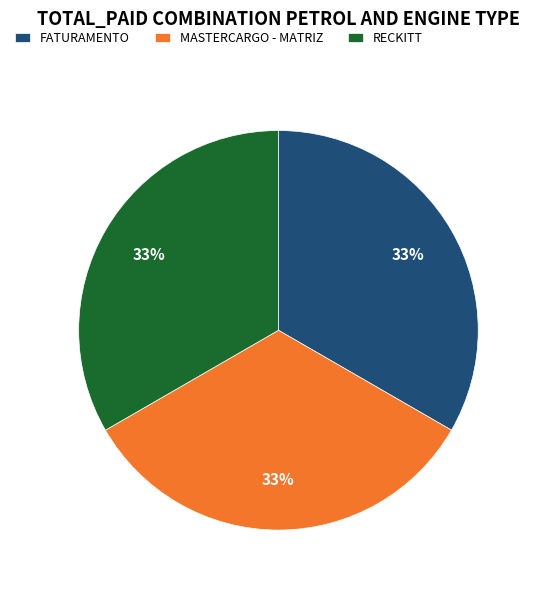

Approximately how many times larger is the value at RECKITT compared to MASTERCARGO - MATRIZ?

1.0